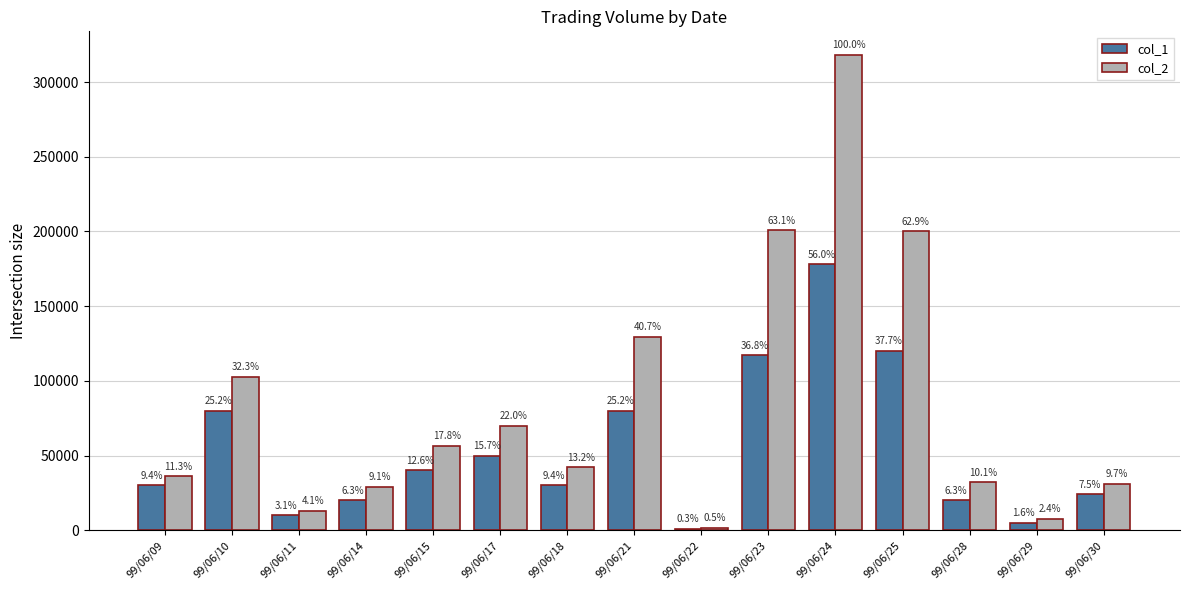

What are all the series names shown in the legend?

col_1, col_2